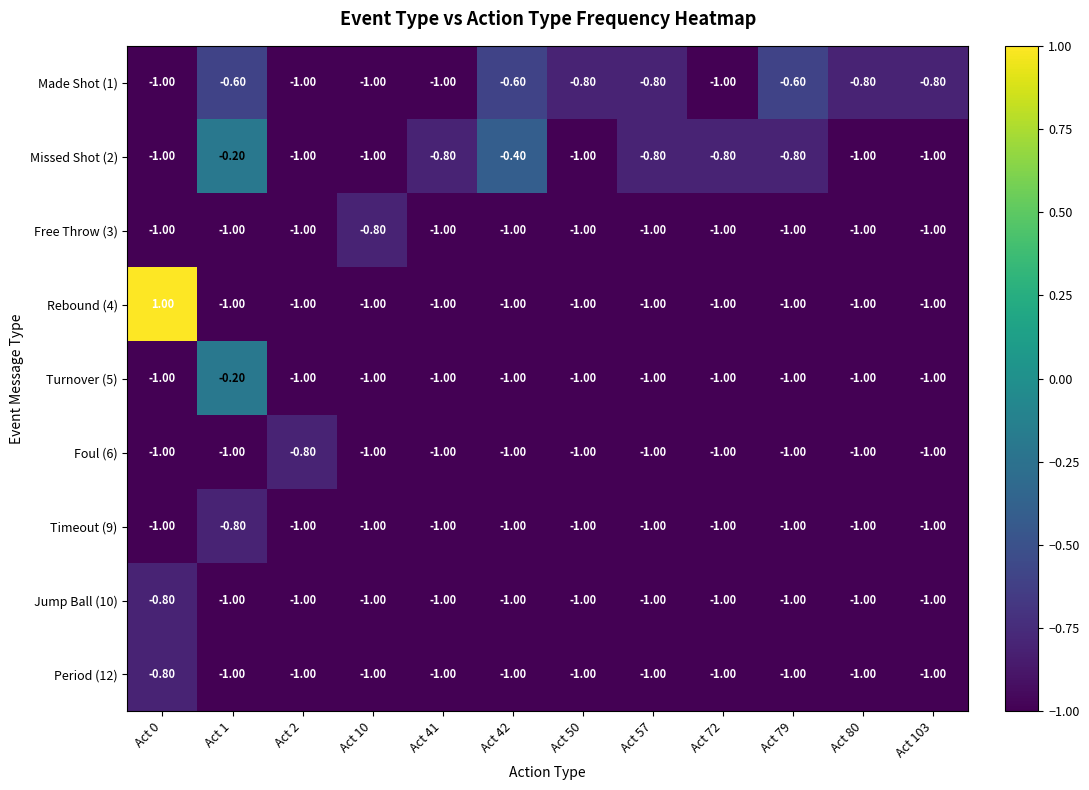

What is the sum of the Rebound (4) values at Act 42 and Act 1?

-2.0